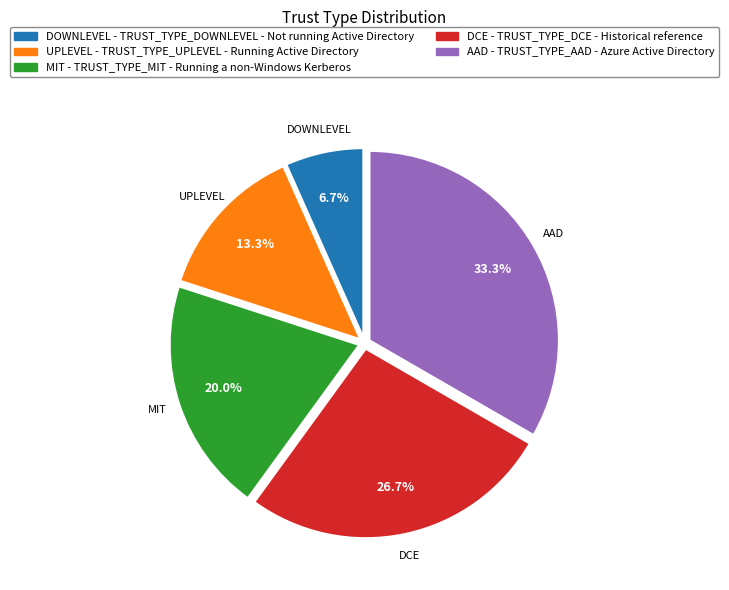

To the nearest percent, what is the average slice percentage?

20%